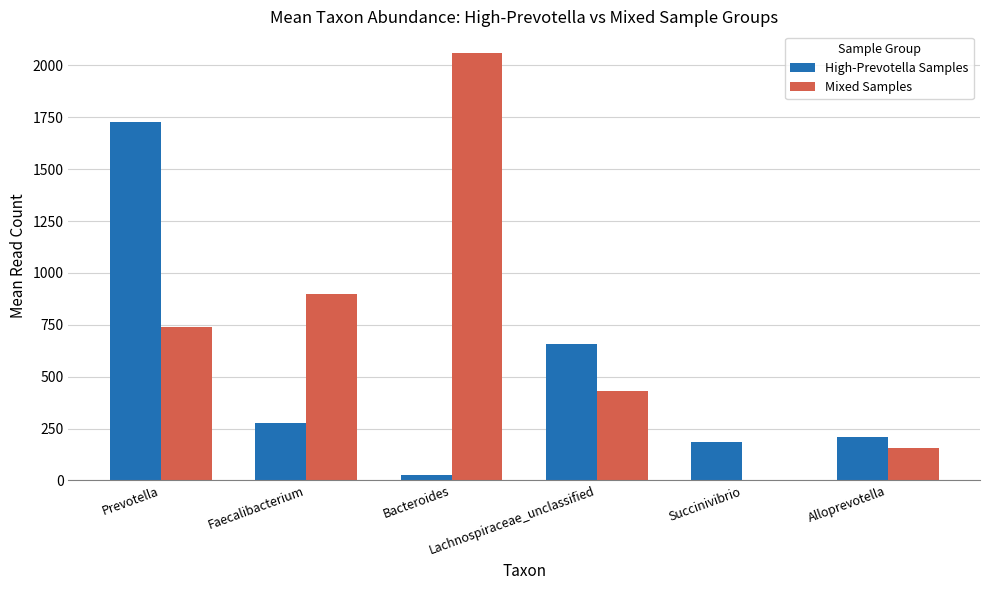

Which series has the largest total across all categories?

Mixed Samples